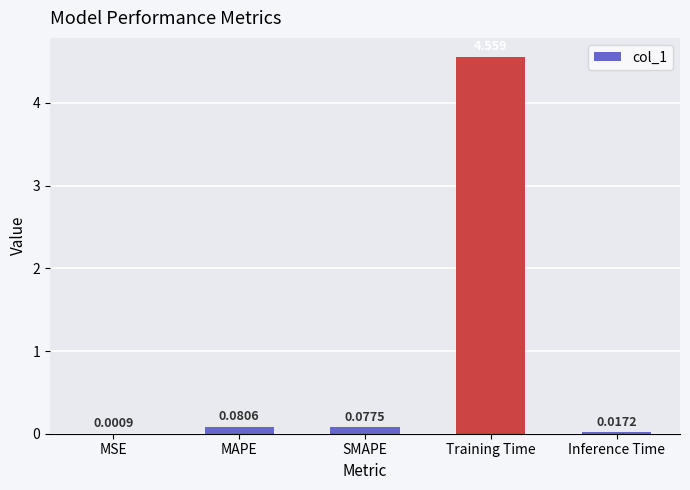

Where is the data nearest to the value 2?

MAPE